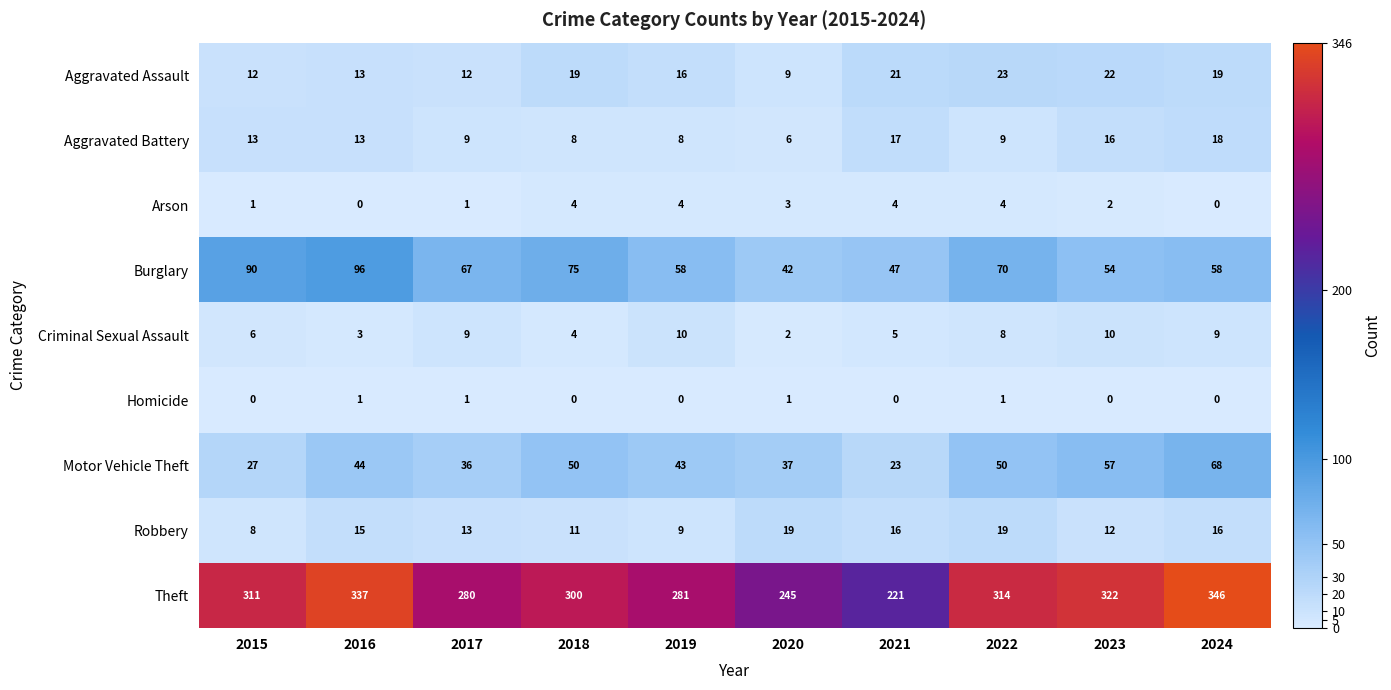

At which category is the sum across all series the highest?

2024